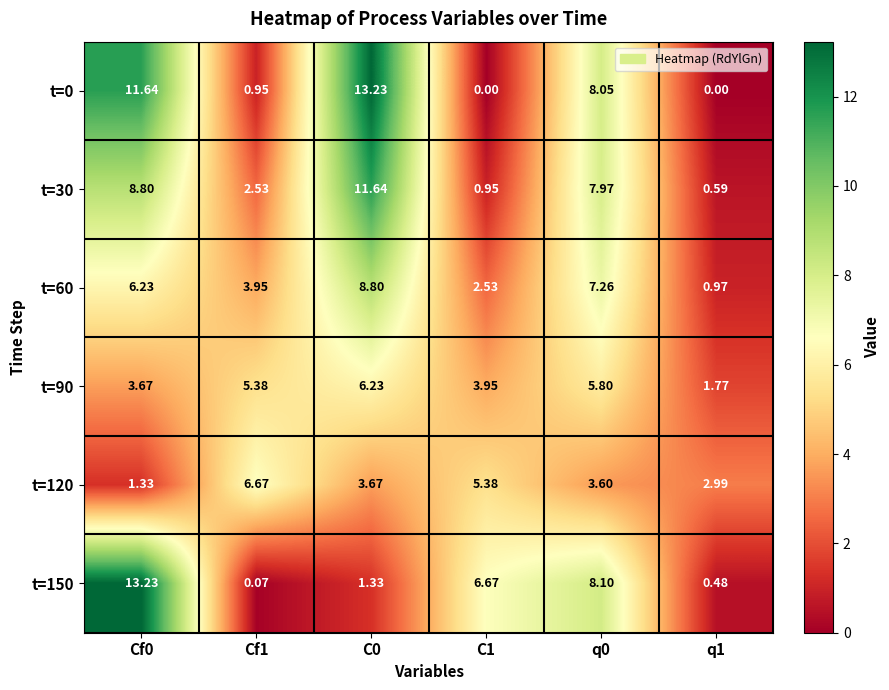

Is the value of t=30 at Cf1 greater than the value of t=60 at C0?

No